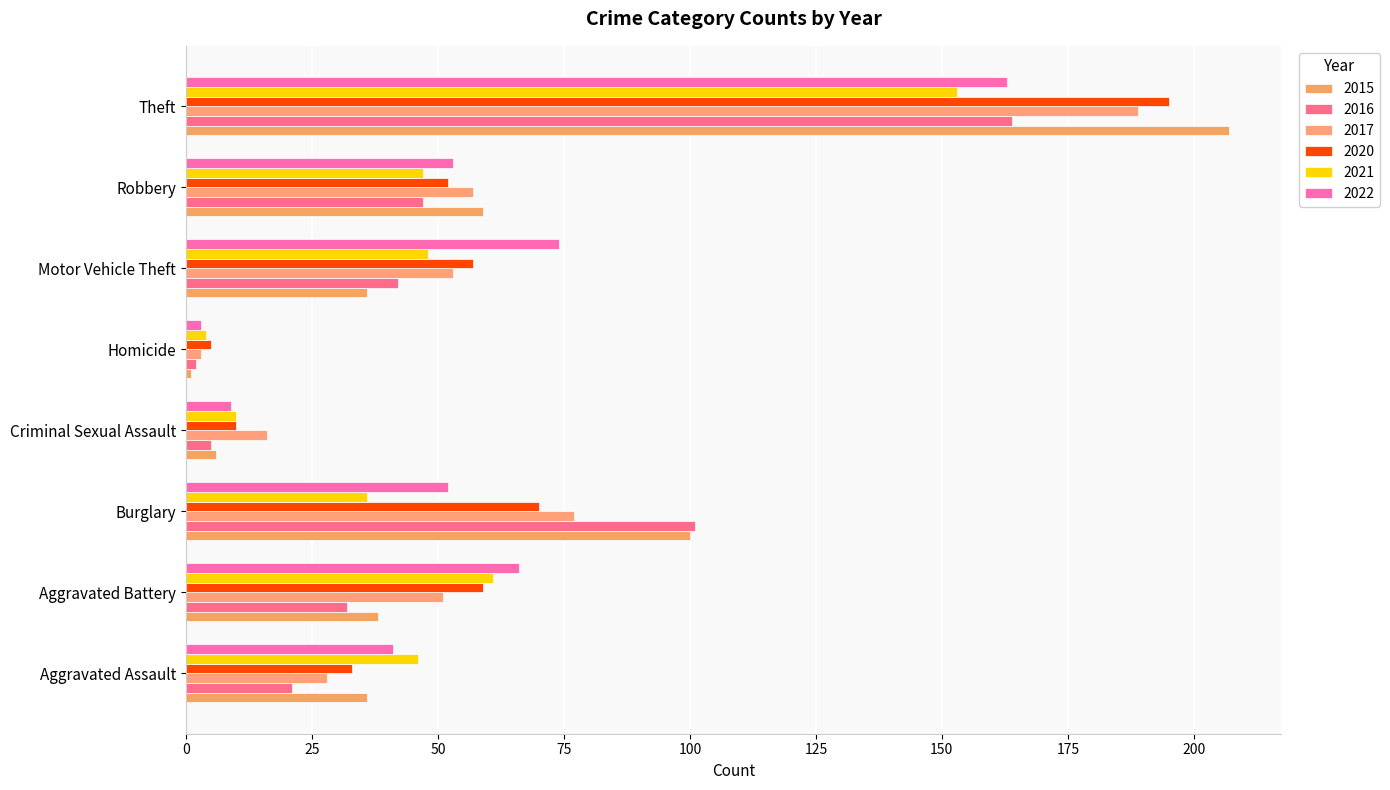

How many data points does each series have?

8